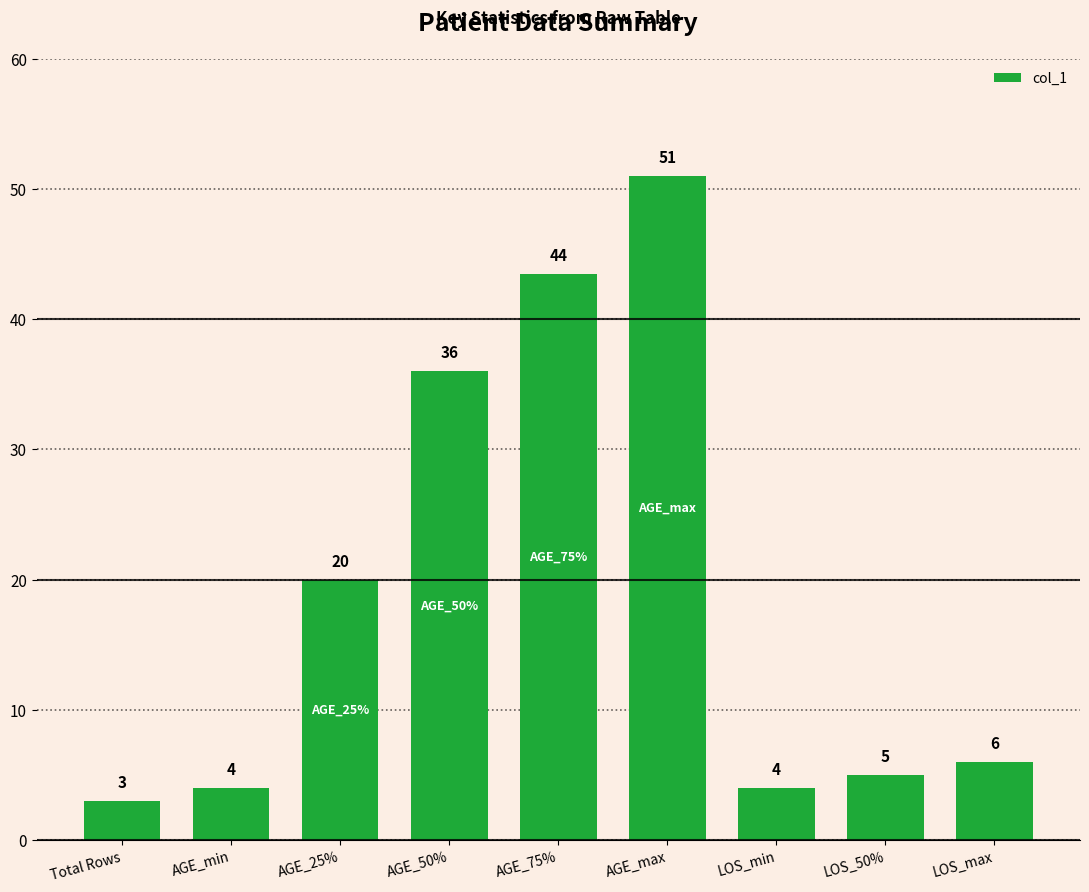

What is the minimum value shown in the chart?

3.0